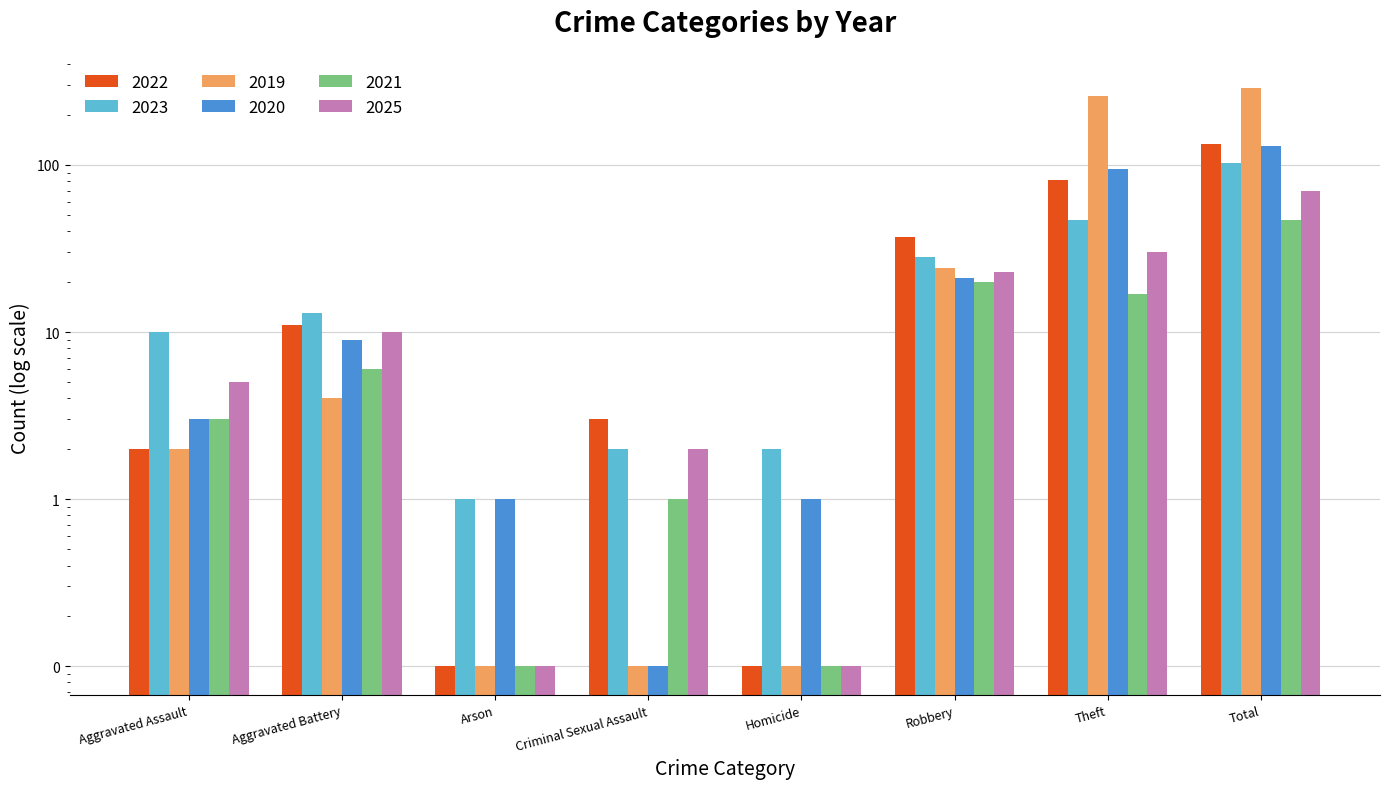

The 2022 series shows 0.0 at Homicide. True or false?

False